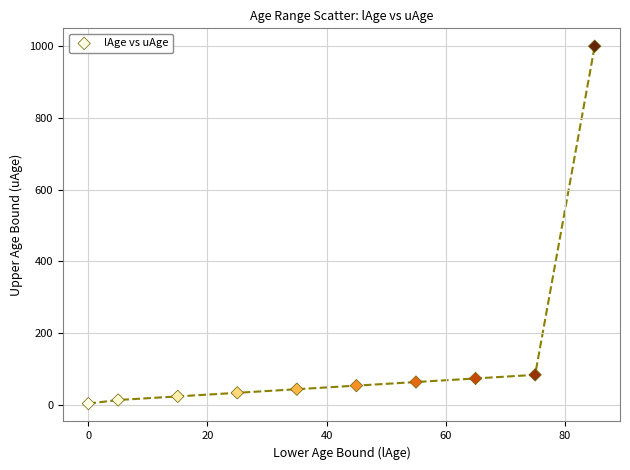

What is the average Y value?

140